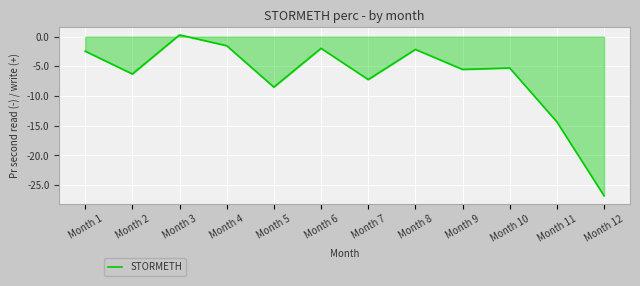

Does the chart display data point markers on the line(s)?

No